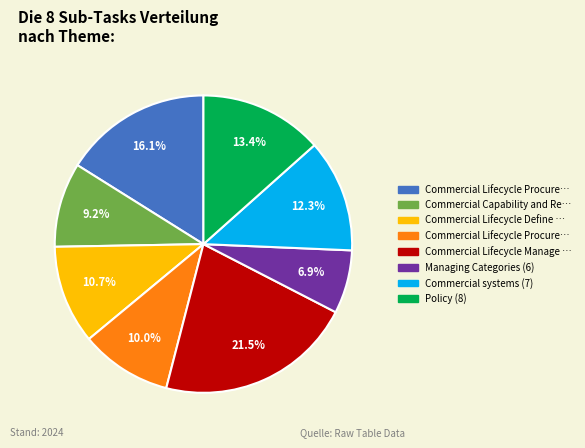

Does any single category account for the majority?

No